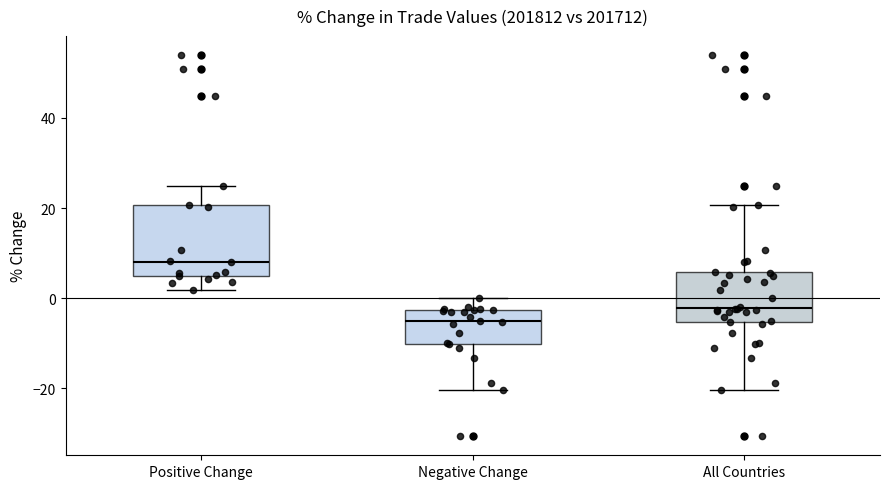

Comparing the boxes themselves (not the whiskers), which one is the tallest?

Positive Change